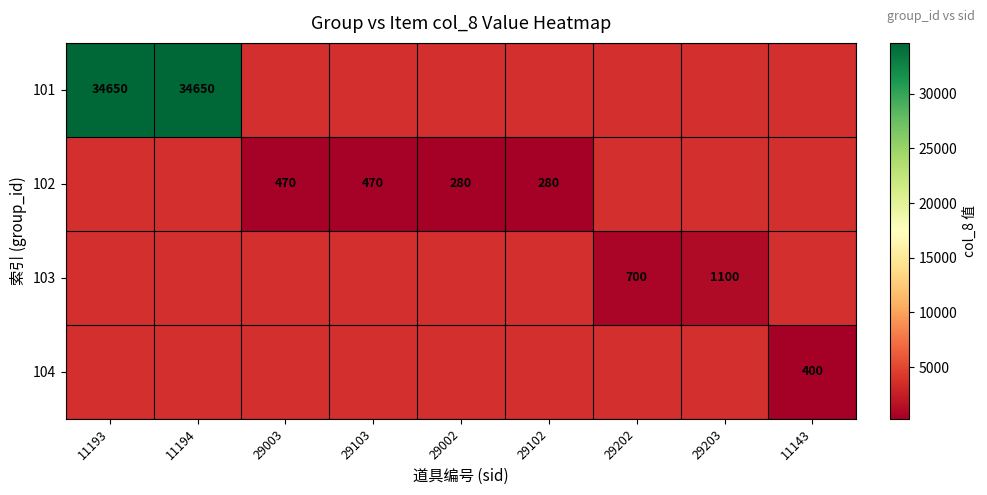

Is the value of 101 at 11193 greater than the value of 103 at 29203?

Yes